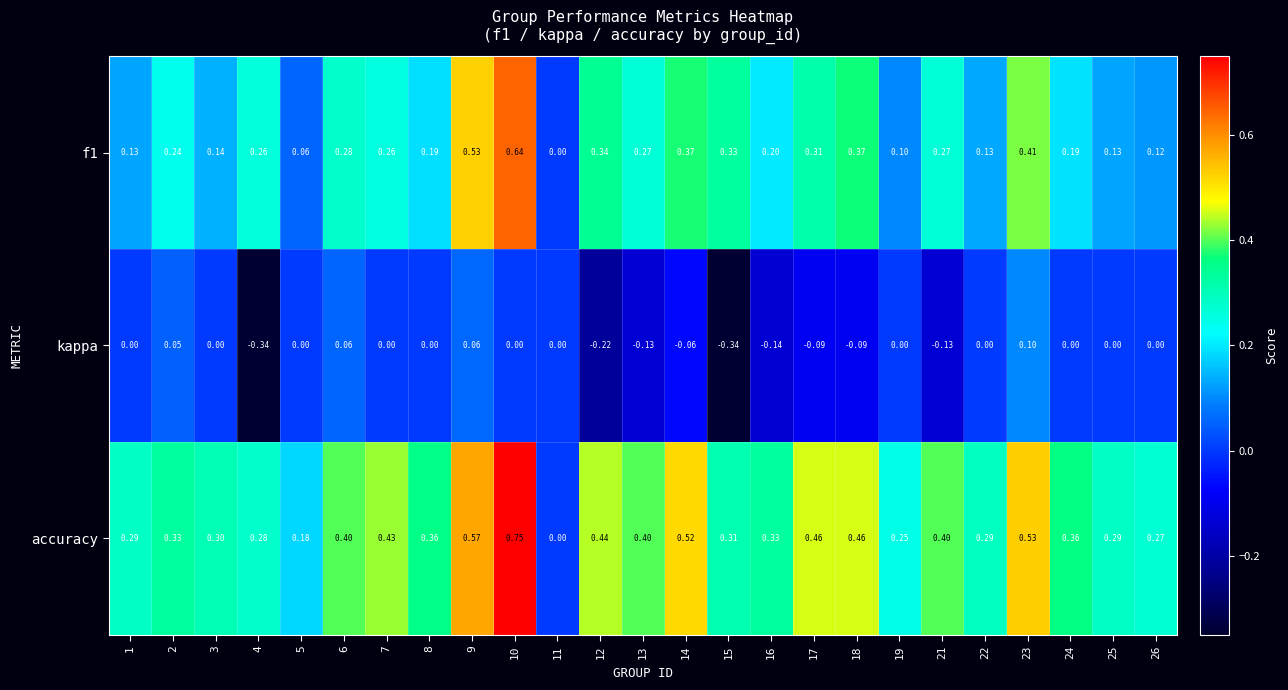

Which series has the widest spread of values?

accuracy